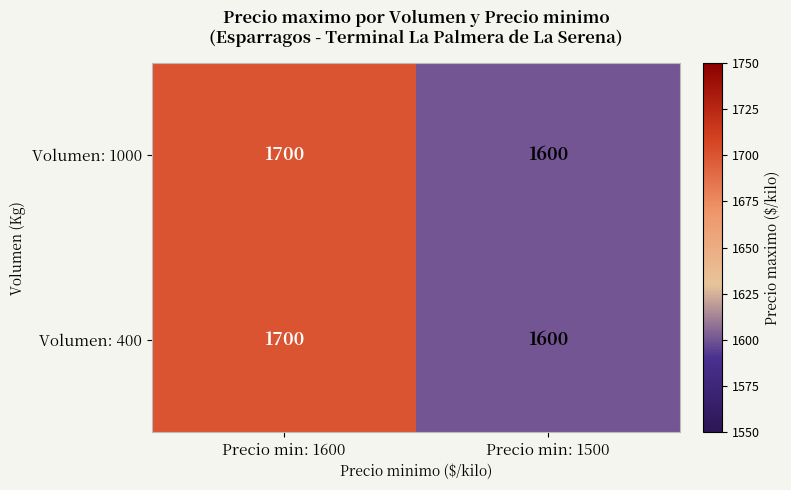

Is it true that Volumen: 1000 equals 1600 at Precio min: 1500?

True